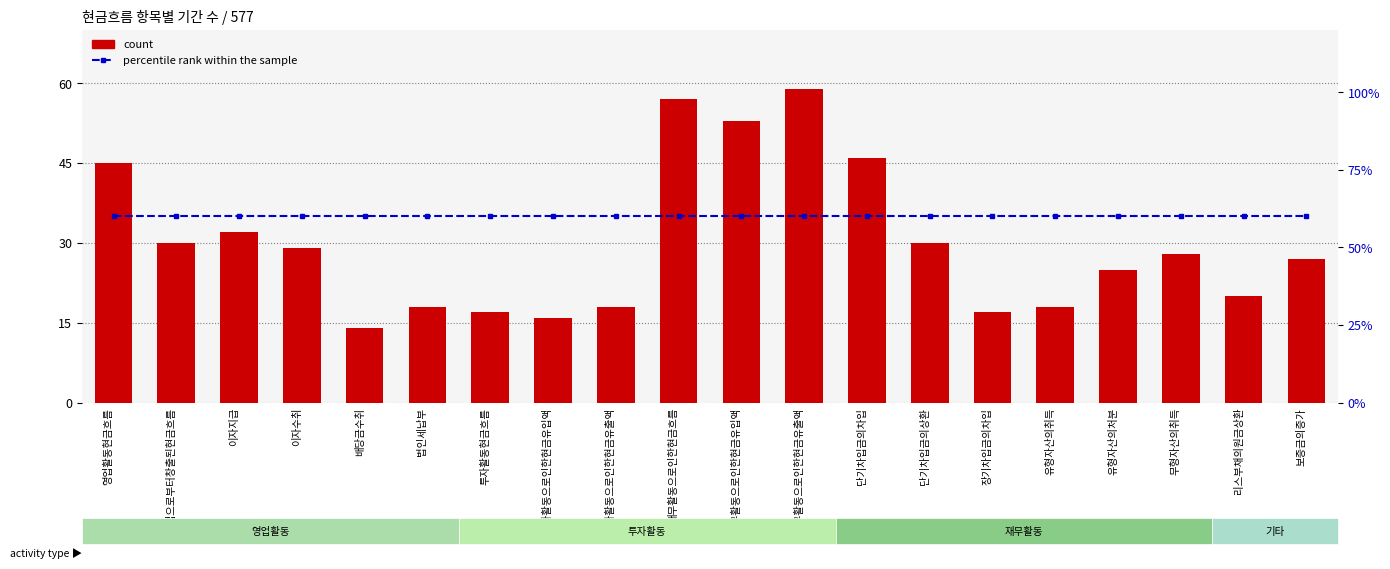

Rank the series by their maximum value, from lowest to highest.

count, percentile rank within the sample